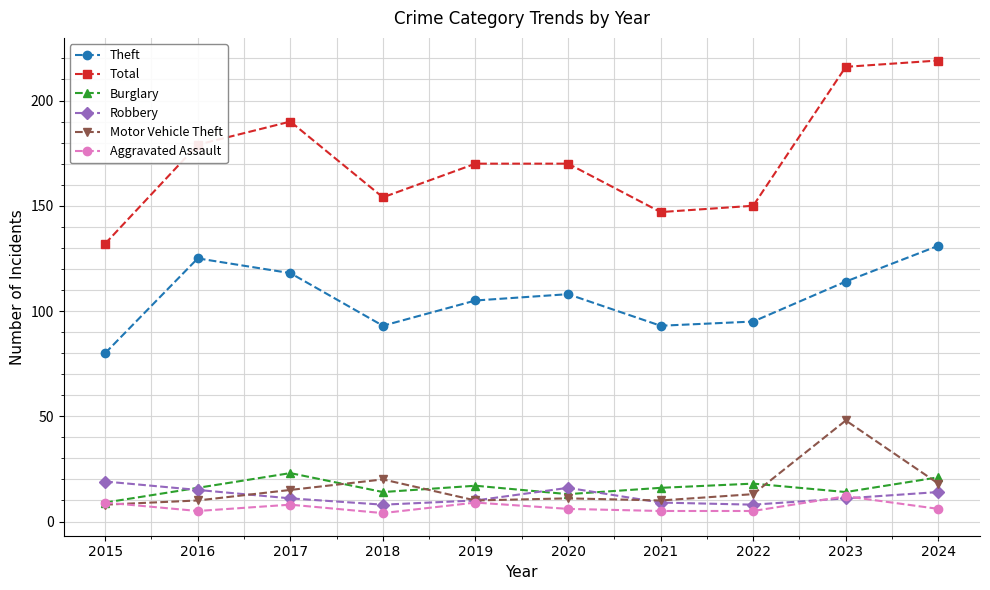

True or false: Aggravated Assault and Total intersect in this chart.

False